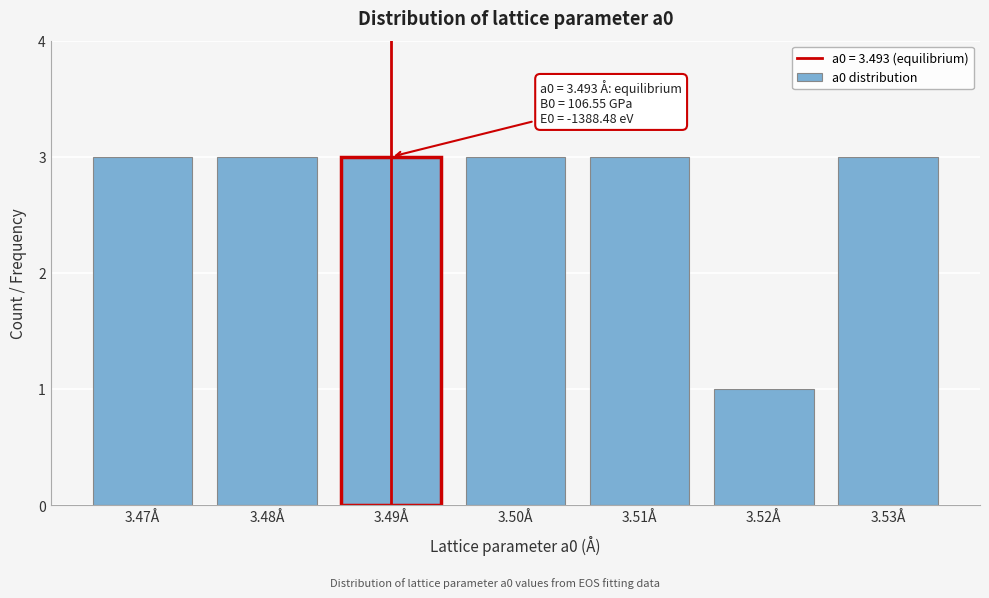

Reading left to right, extract all data points from this chart.

3	3	3	3	3	1	3